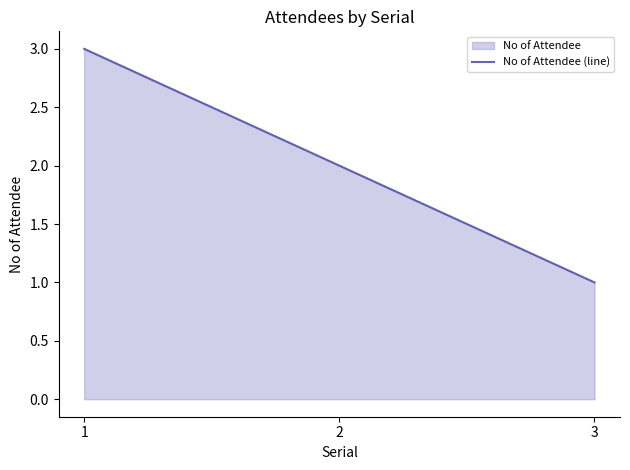

Which category has the lowest value across all series?

3